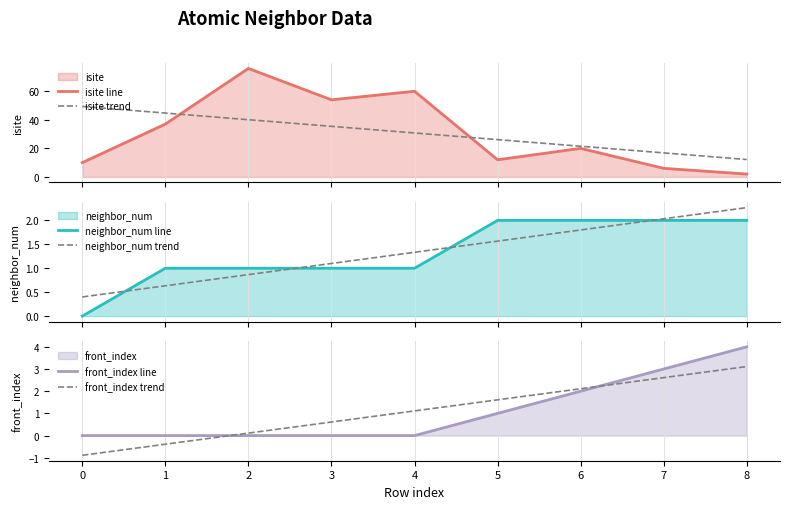

How many intersections are there between front_index trend and neighbor_num trend?

1